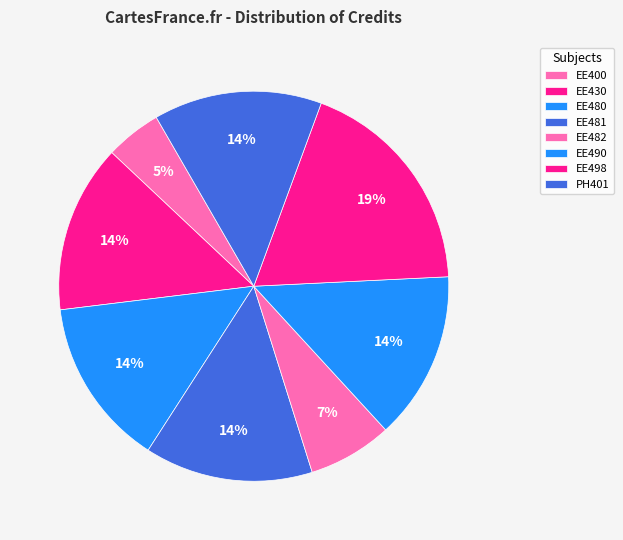

Is there a majority slice in this chart?

No